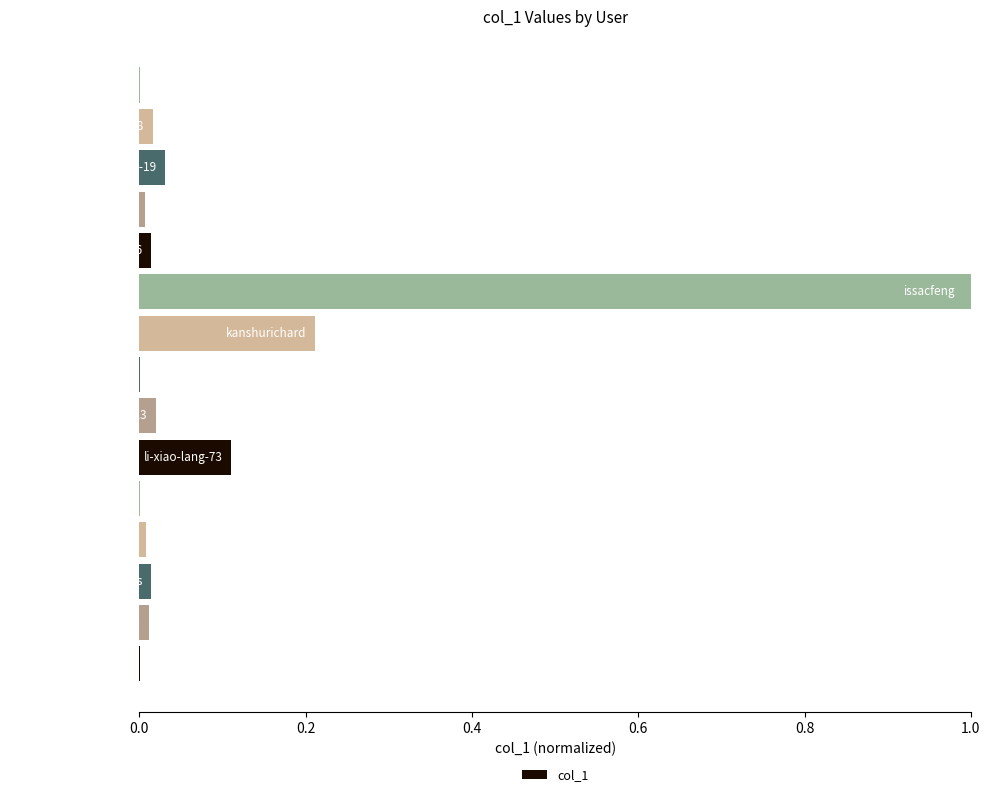

What is the maximum value shown in the chart?

1.0